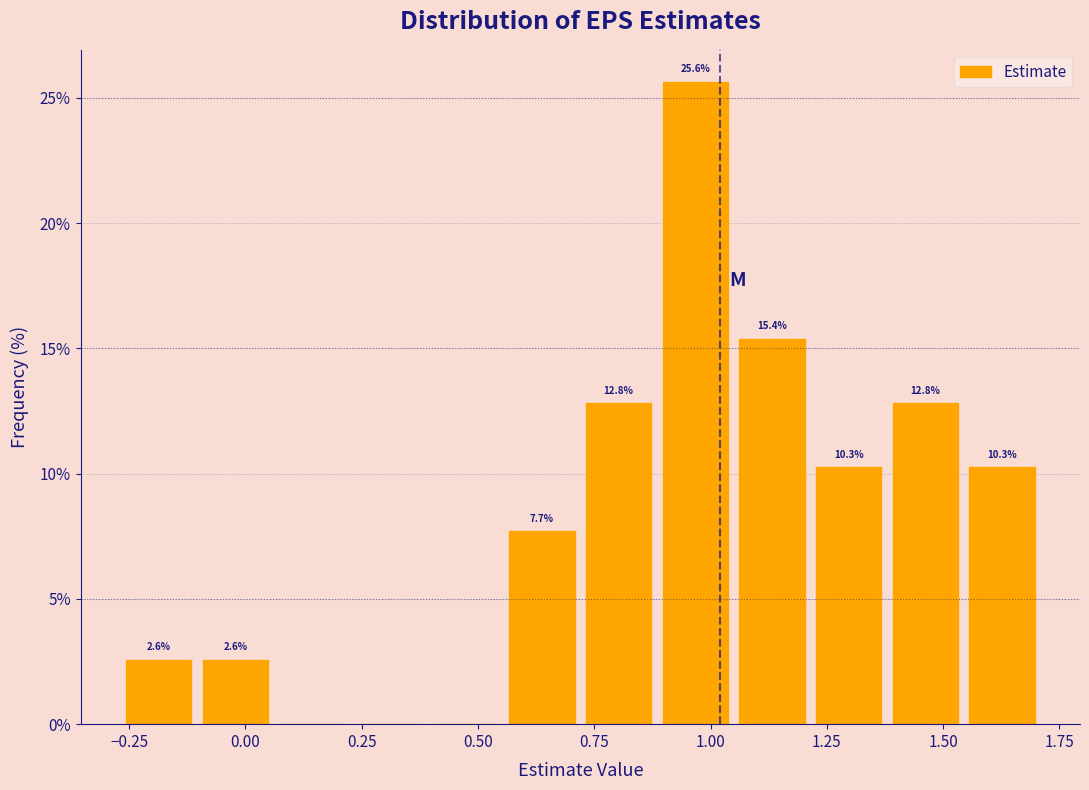

Read against the x-axis, roughly where is the centre of the tallest bar?

0.95